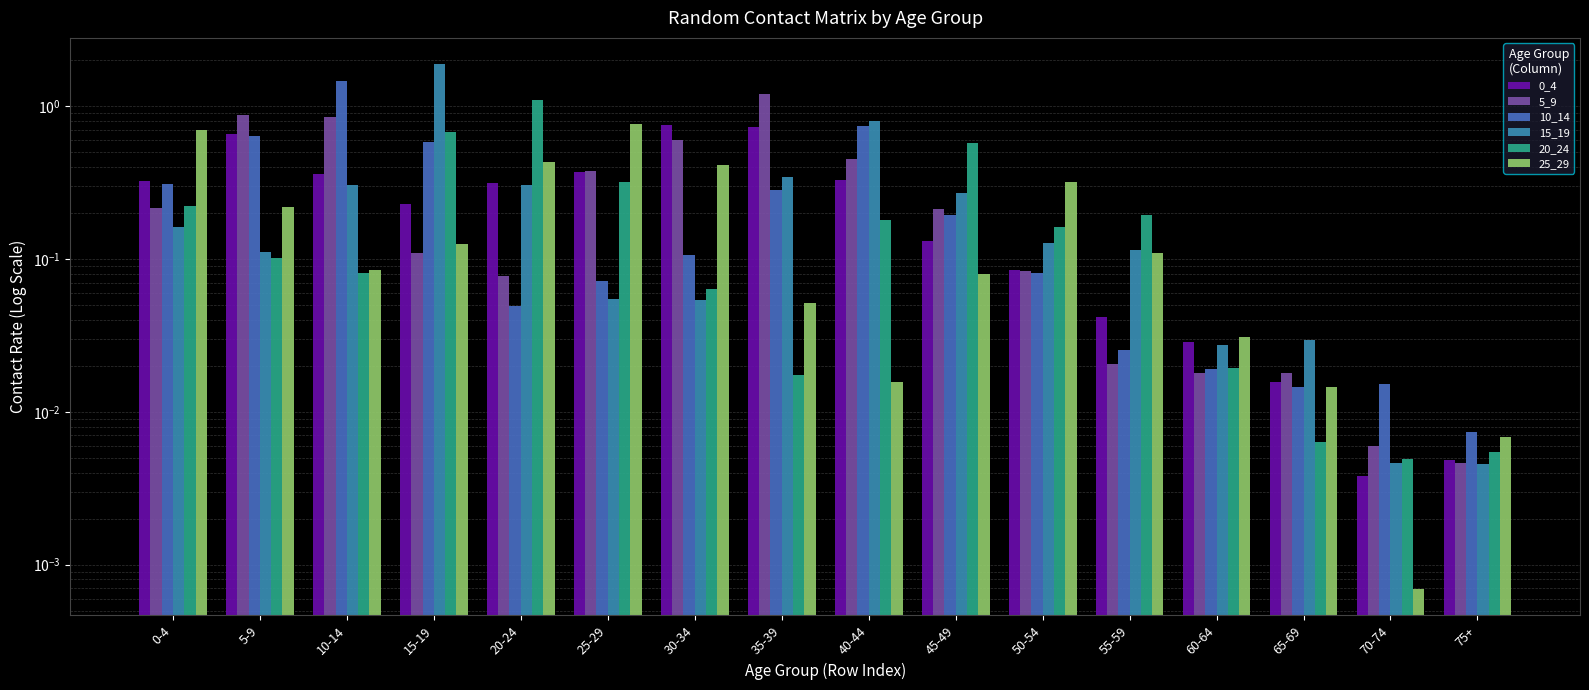

Which category has the highest value across all series?

15-19